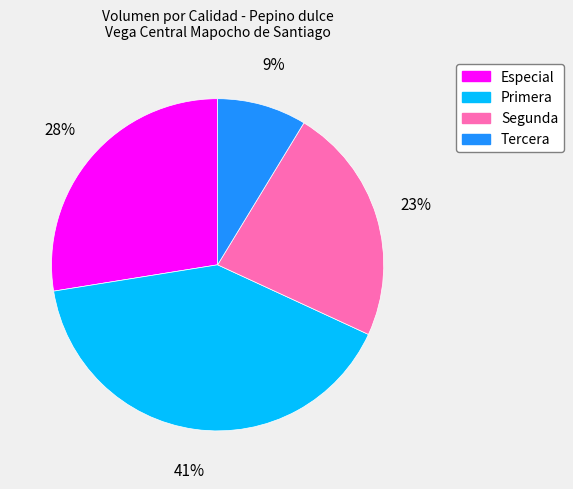

Count the number of slices in the pie.

4